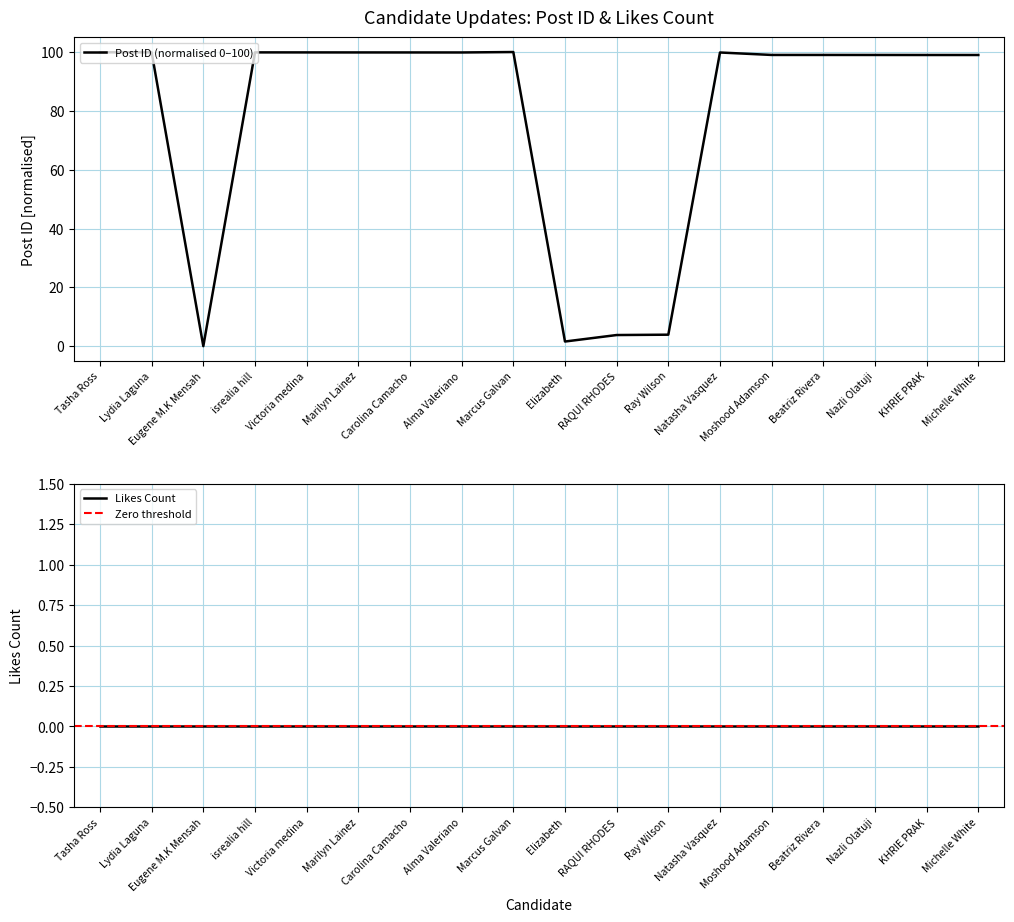

Rank the categories by value from lowest to highest.

Eugene M.K Mensah, Elizabeth, RAQUI RHODES, Ray Wilson, Michelle White, KHRIE PRAK, Nazli Olatuji, Beatriz Rivera, Moshood Adamson, Natasha Vasquez, Alma Valeriano, Carolina Camacho, Marilyn Lainez, Victoria medina, isrealia hill, Lydia Laguna, Tasha Ross, Marcus Galvan